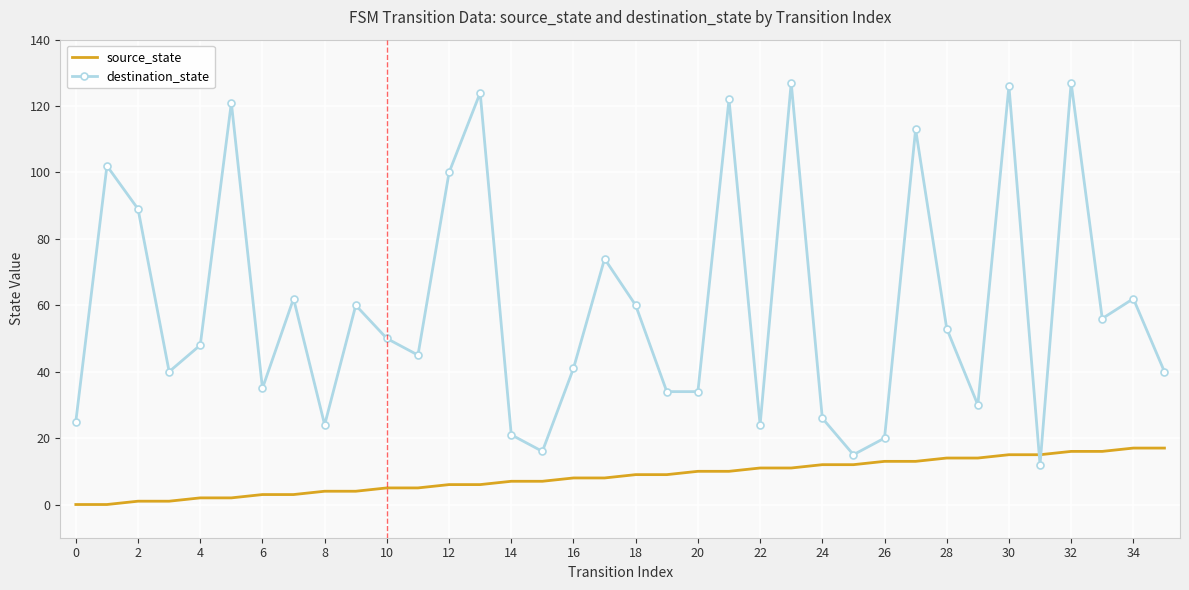

What is the maximum value for destination_state?

127